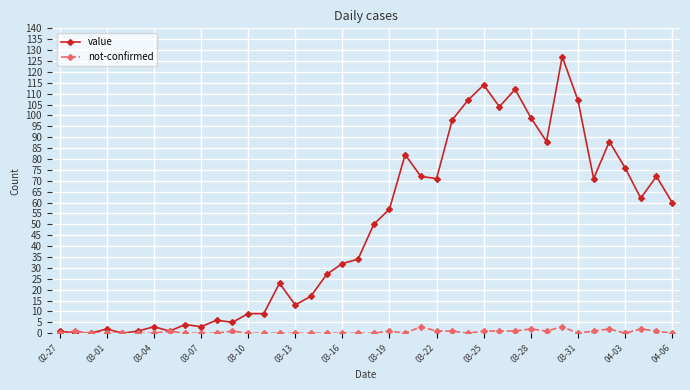

What is the difference between the second highest and minimum values in the not-confirmed series?

3